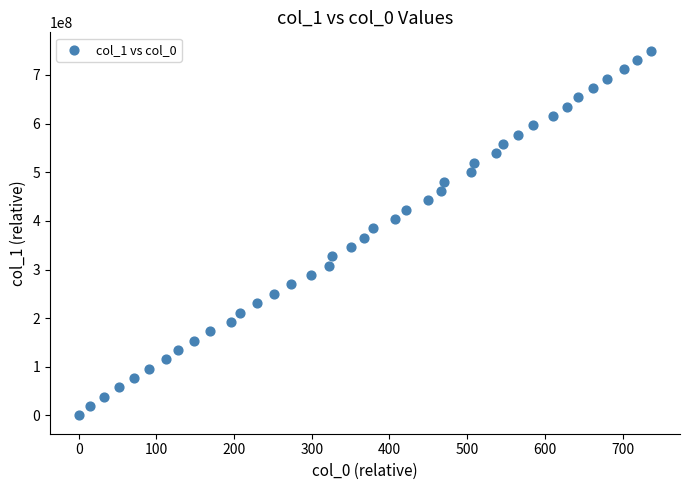

What is the range of X values (max minus min)?

737